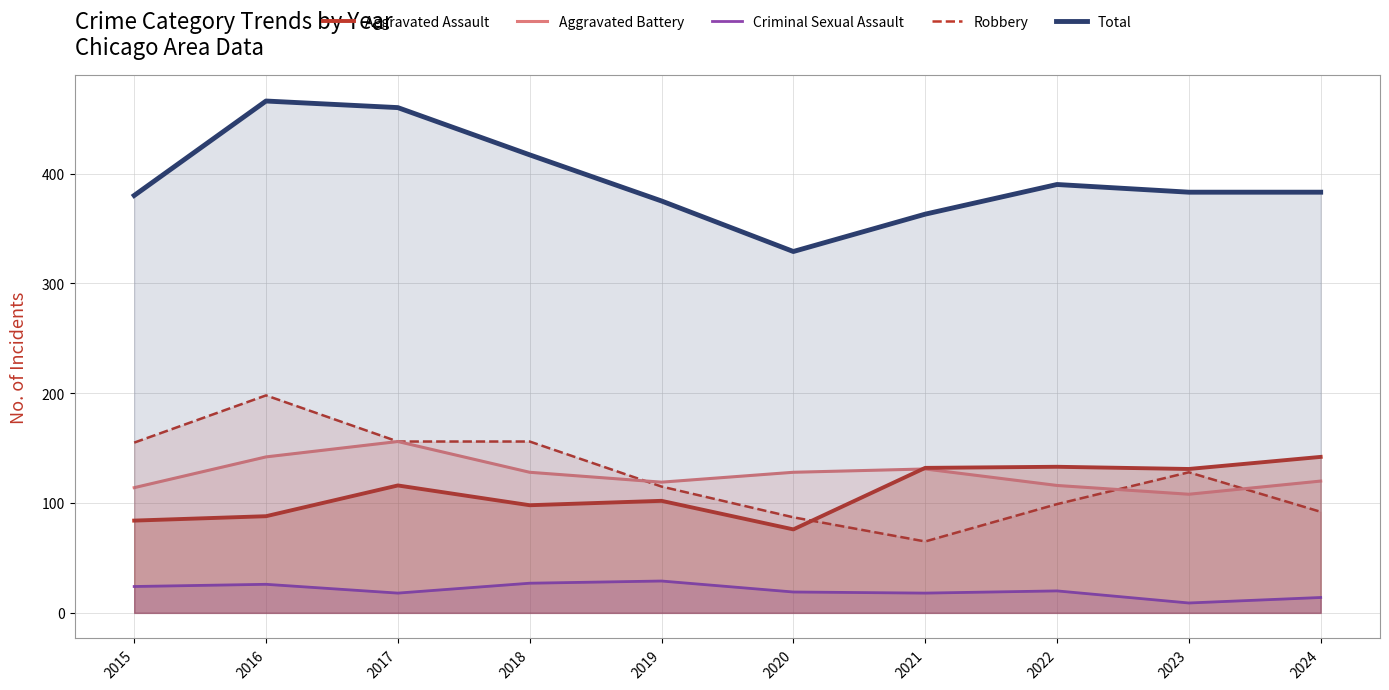

Where is the first local minimum for Criminal Sexual Assault?

2017